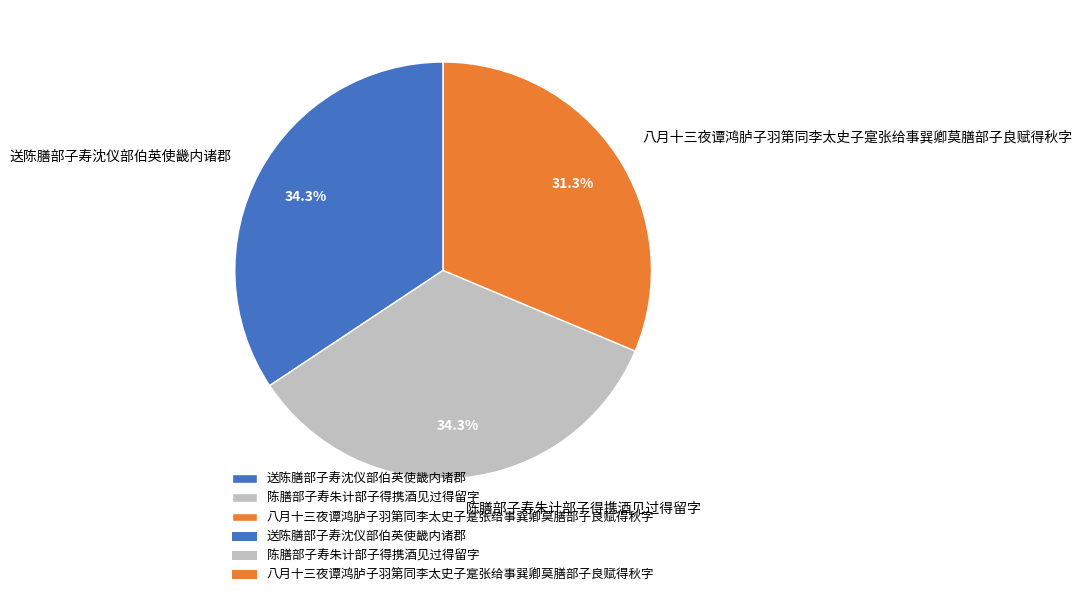

What portion of the pie excludes 送陈膳部子寿沈仪部伯英使畿内诸郡?

65.7%